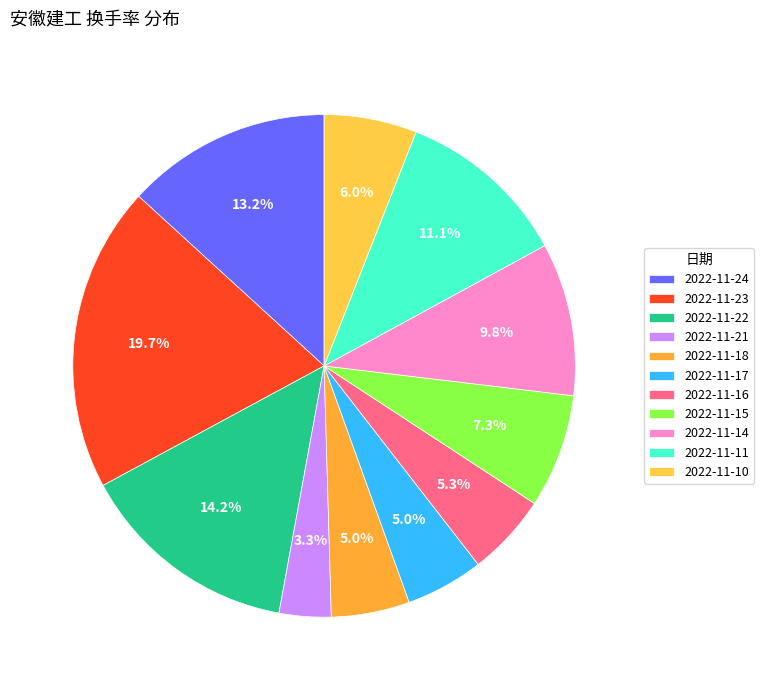

What is the largest slice in the pie chart?

2022-11-23